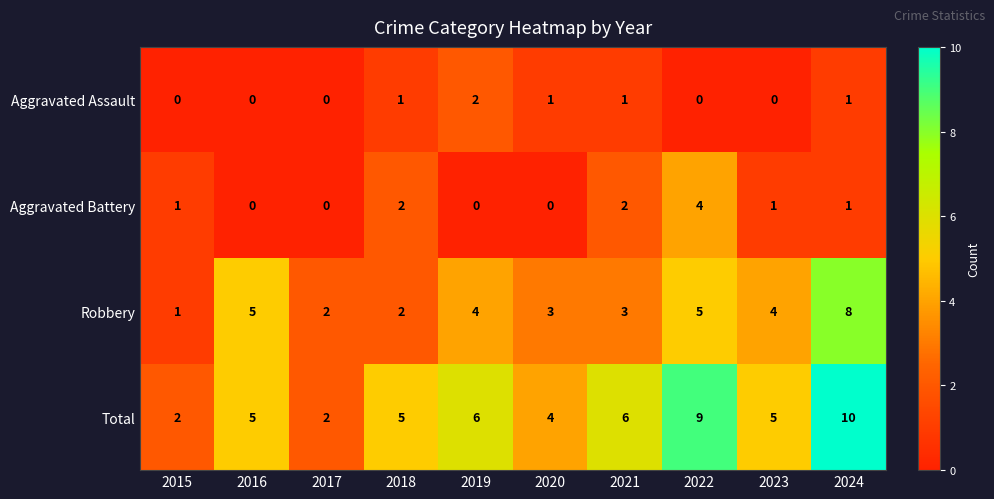

How many series are shown in this chart?

4